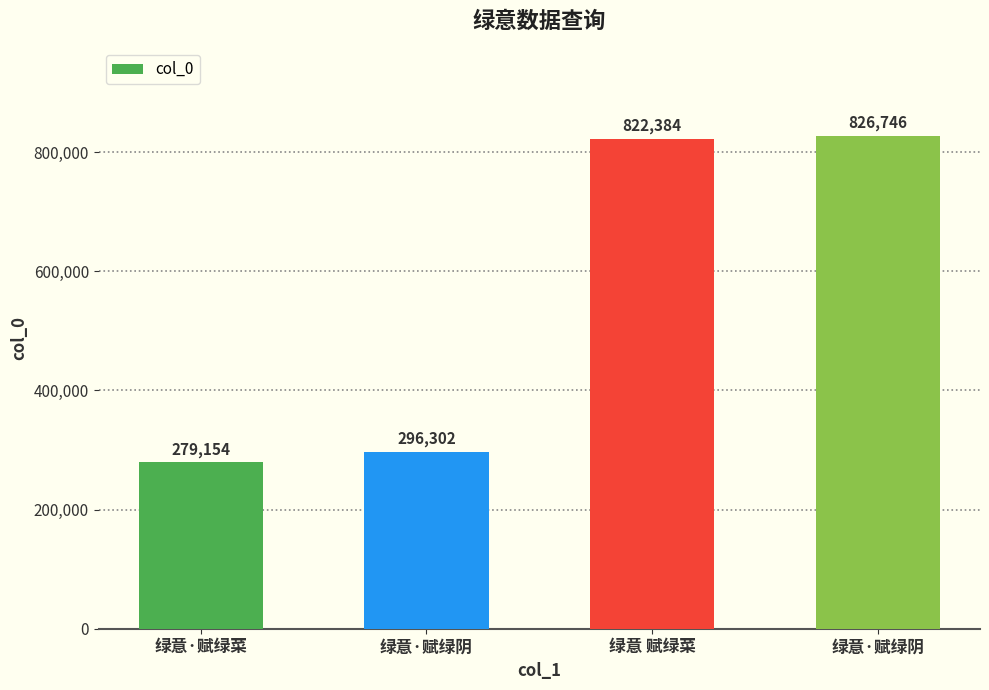

Reading left to right, list all the values displayed in this chart.

绿意·赋绿菜=279154	绿意·赋绿阴=296302	绿意 赋绿菜=822384	绿意·赋绿阴=826746